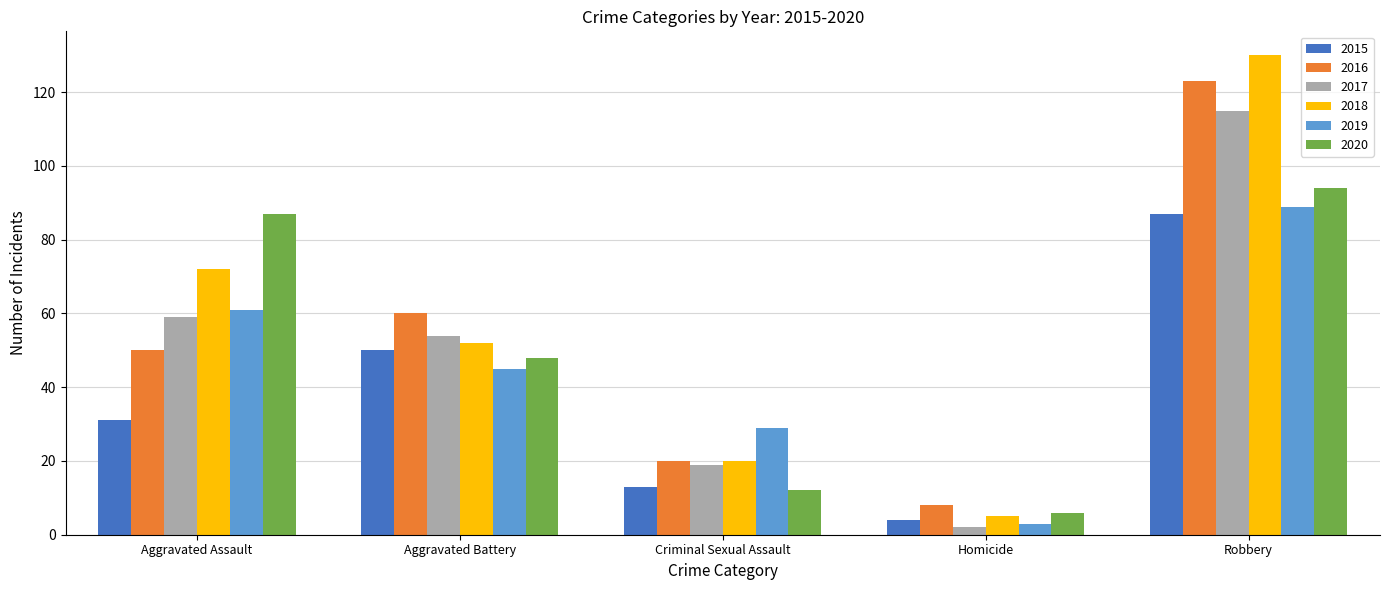

What is the smallest value displayed?

2